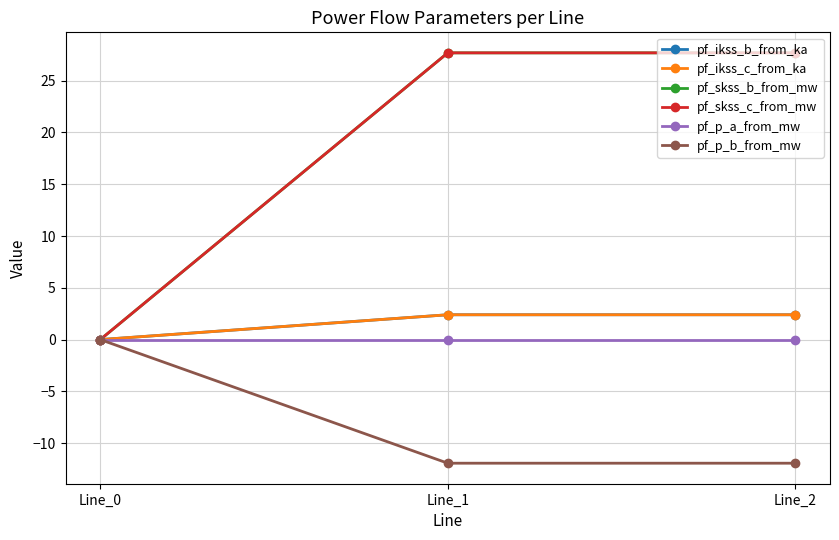

Reading left to right, transcribe all the data shown in this chart.

pf_ikss_b_from_ka: 0.0	2.4	2.4
pf_ikss_c_from_ka: 0.0	2.4	2.4
pf_skss_b_from_mw: 0.0	27.7	27.7
pf_skss_c_from_mw: 0.0	27.7	27.7
pf_p_a_from_mw: -0.0	0.0	-0.0
pf_p_b_from_mw: 0.0	-11.9	-11.9